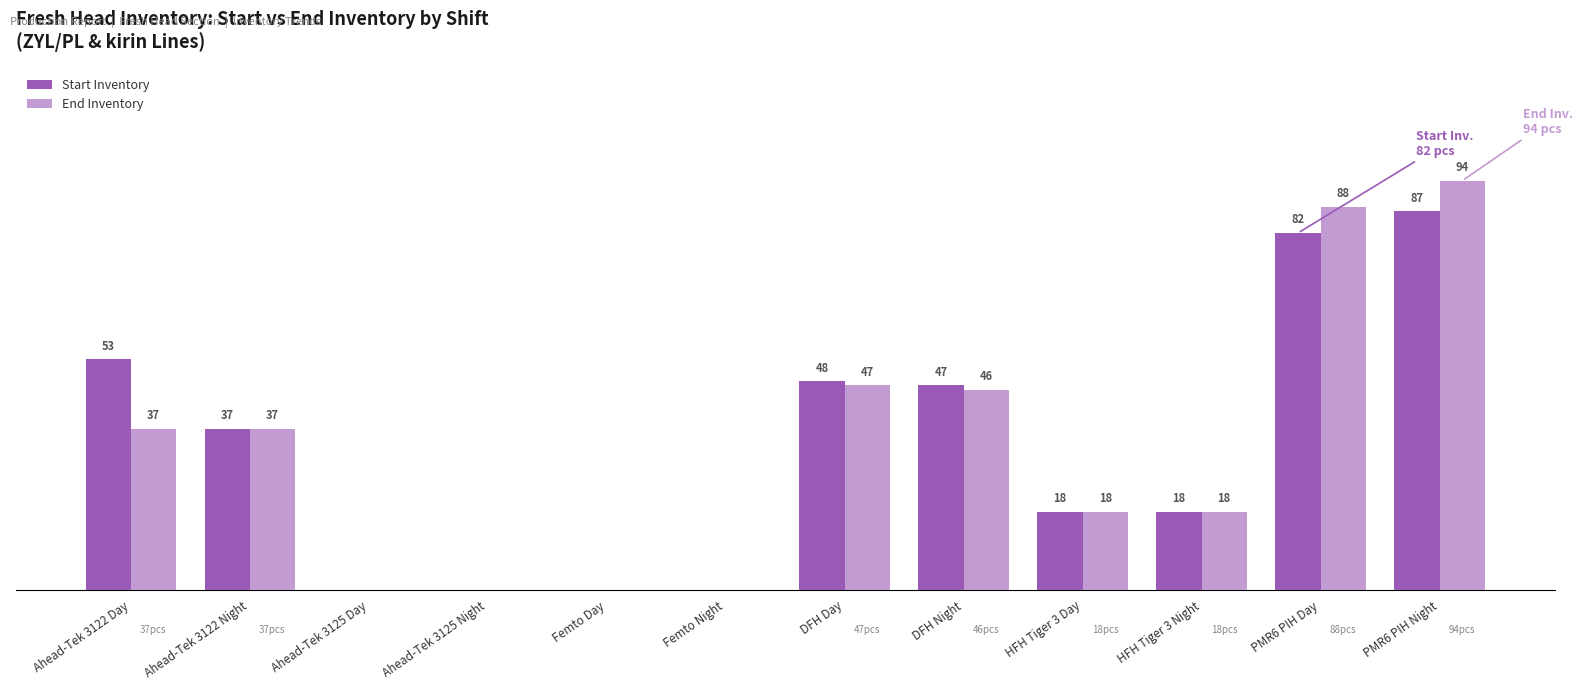

Which category has the highest value in the Start Inventory series?

PMR6 PIH Night